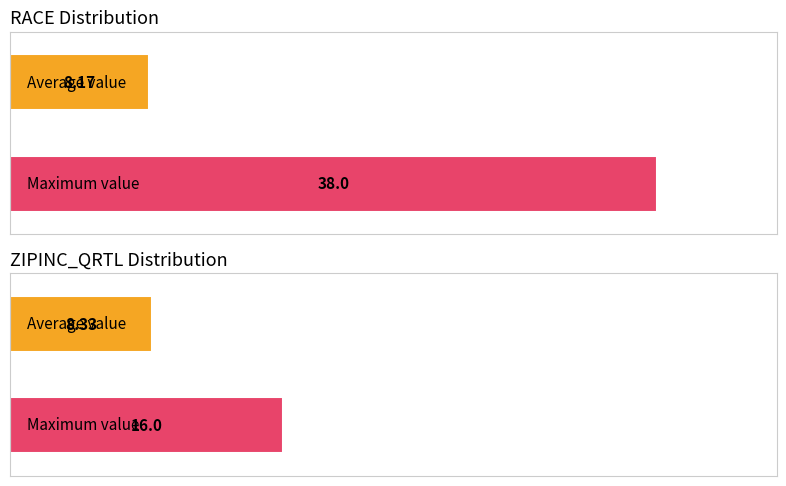

Between 0.0 and 6.0, which is larger?

6.0